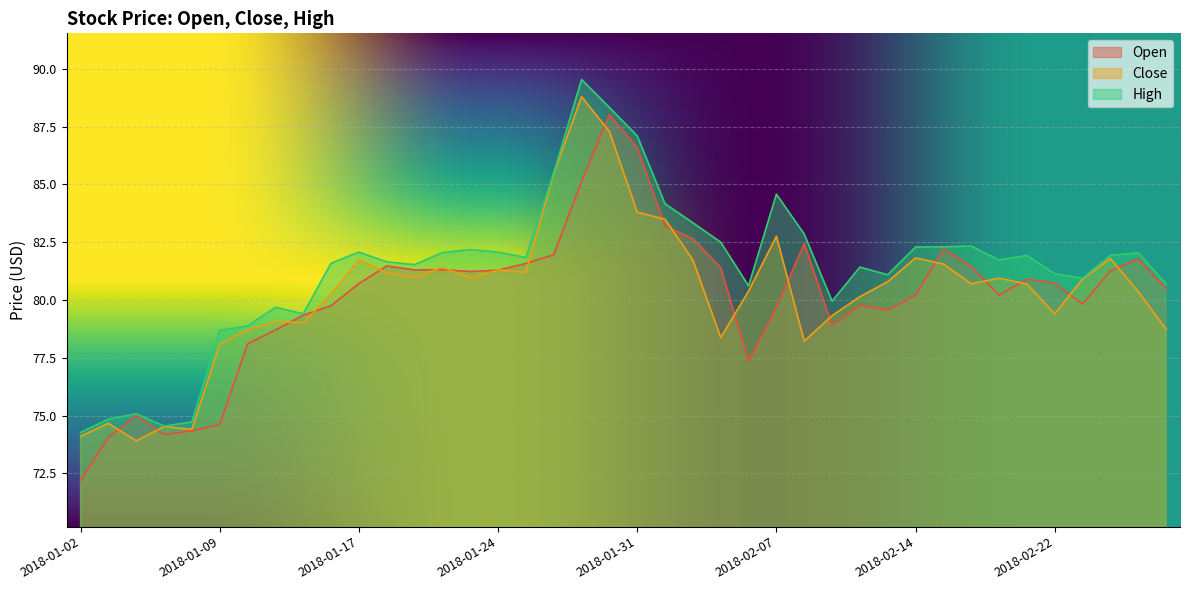

Where is the first local minimum for High?

2018-01-05